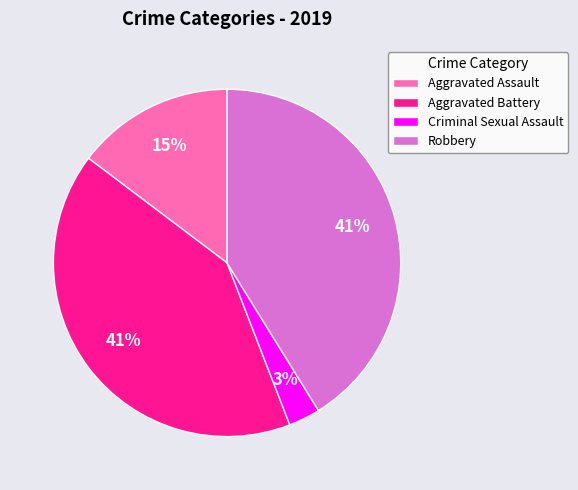

Is it true that Aggravated Battery is 41% of the pie?

True